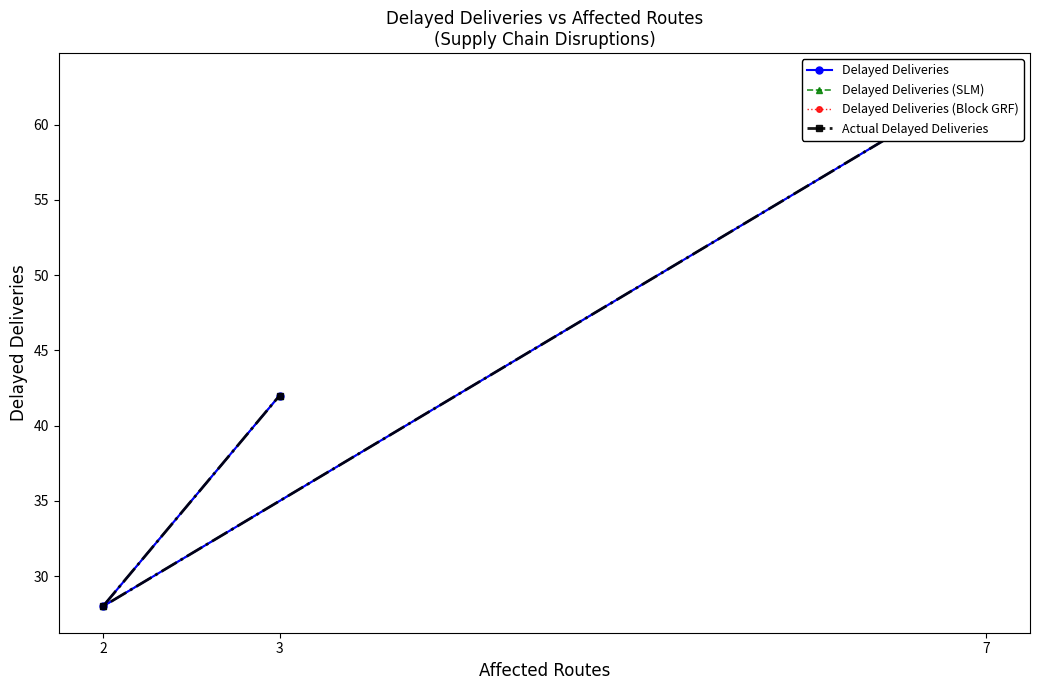

Does the chart display data point markers on the line(s)?

Yes